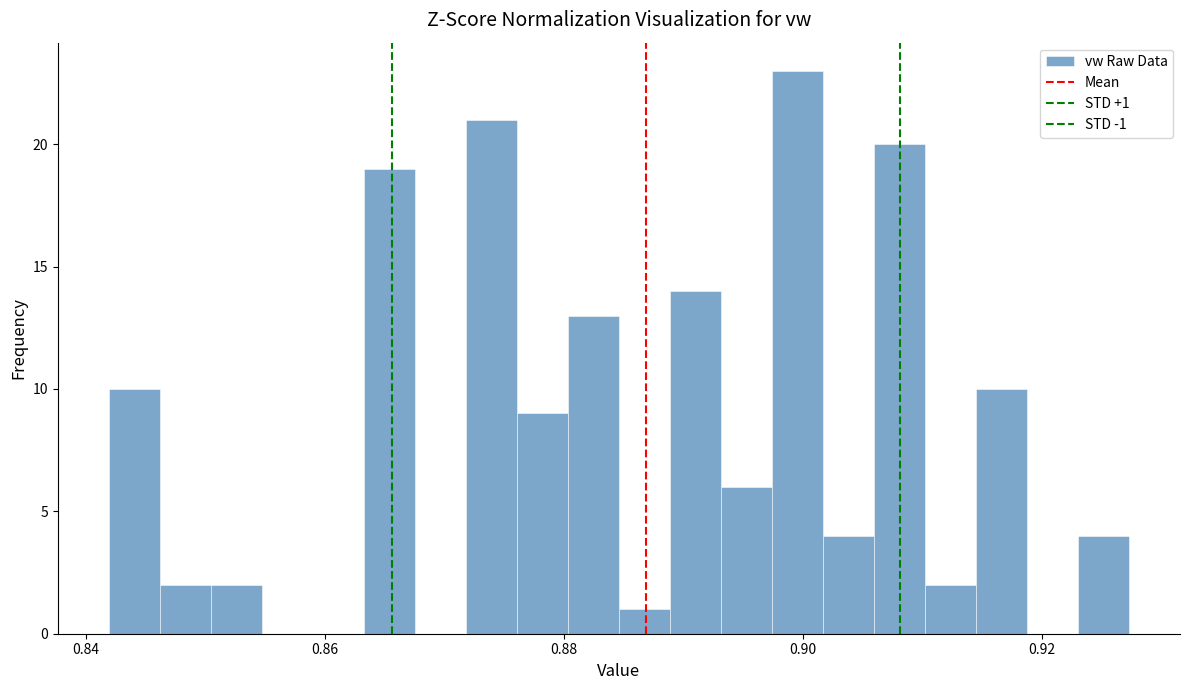

Read against the x-axis, roughly where is the centre of the tallest bar?

0.900